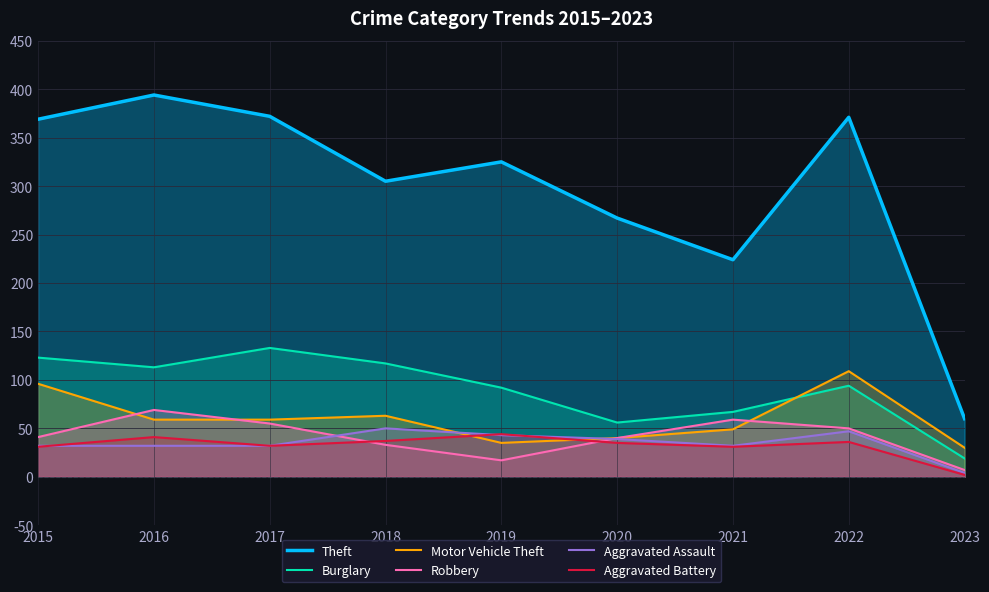

What is the maximum value for Theft?

394